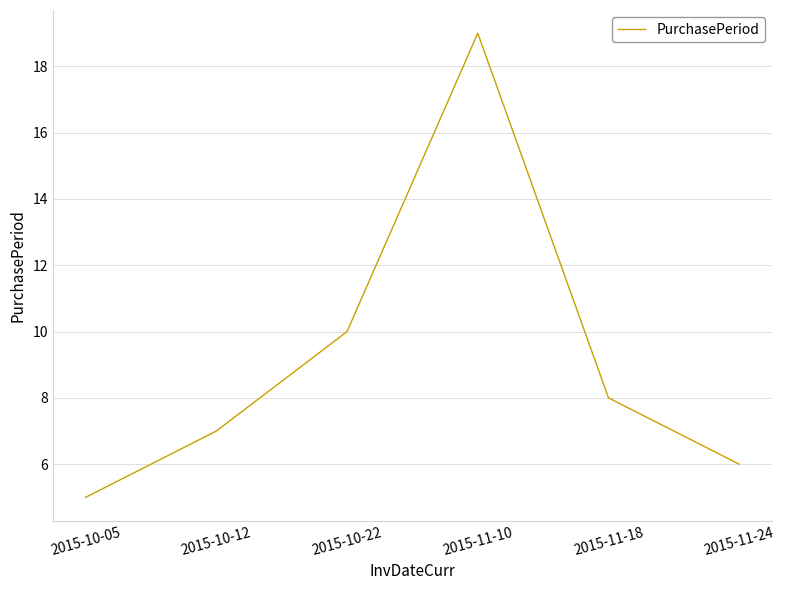

Reading left to right, transcribe all the data shown in this chart.

2015-10-05=5	2015-10-12=7	2015-10-22=10	2015-11-10=19	2015-11-18=8	2015-11-24=6